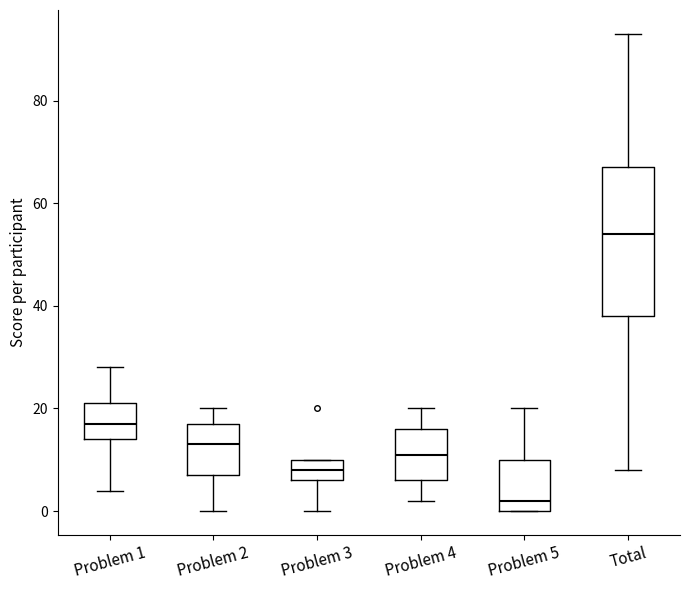

Reading left to right, read every box against the y-axis: the position of its median line, the range the box covers, and the ends of its whiskers. The values are not printed on the chart, so give them approximately, as read against the axis.

Problem 1: median 18, box 14 to 22, whiskers 4 to 28
Problem 2: median 14, box 8 to 18, whiskers 0 to 20
Problem 3: median 8, box 6 to 10, whiskers 0 to 10
Problem 4: median 12, box 6 to 16, whiskers 2 to 20
Problem 5: median 2, box 0 to 10, whiskers 0 to 20
Total: median 54, box 38 to 68, whiskers 8 to 94